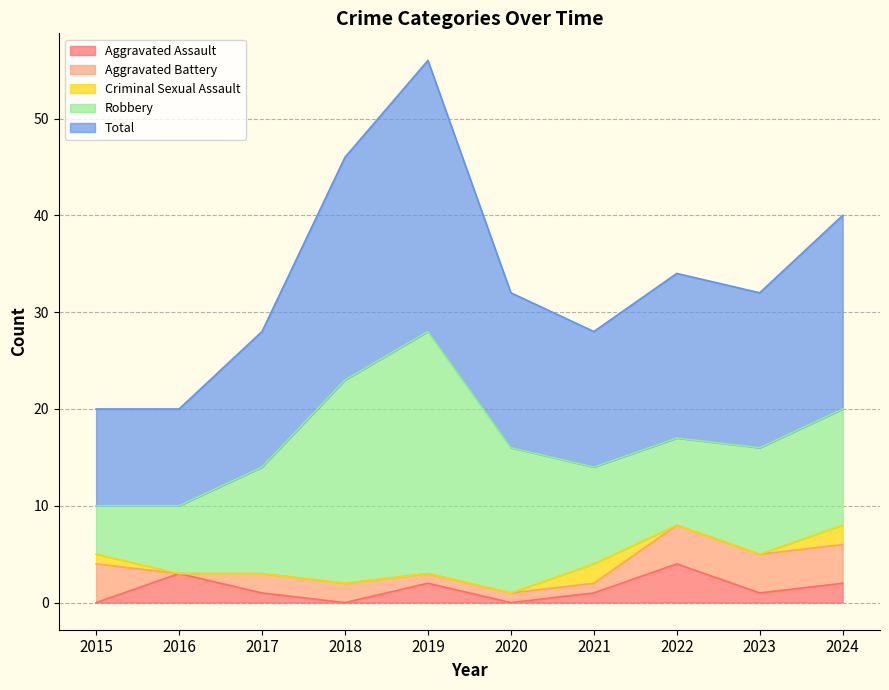

Between which two adjacent categories do Aggravated Assault and Aggravated Battery first intersect?

2015 and 2016